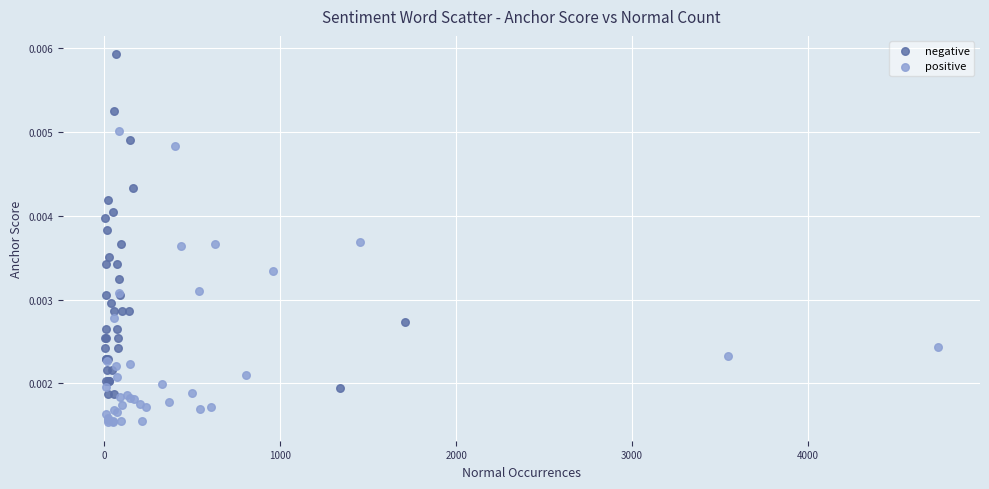

Which series has the largest Y range (max minus min)?

negative